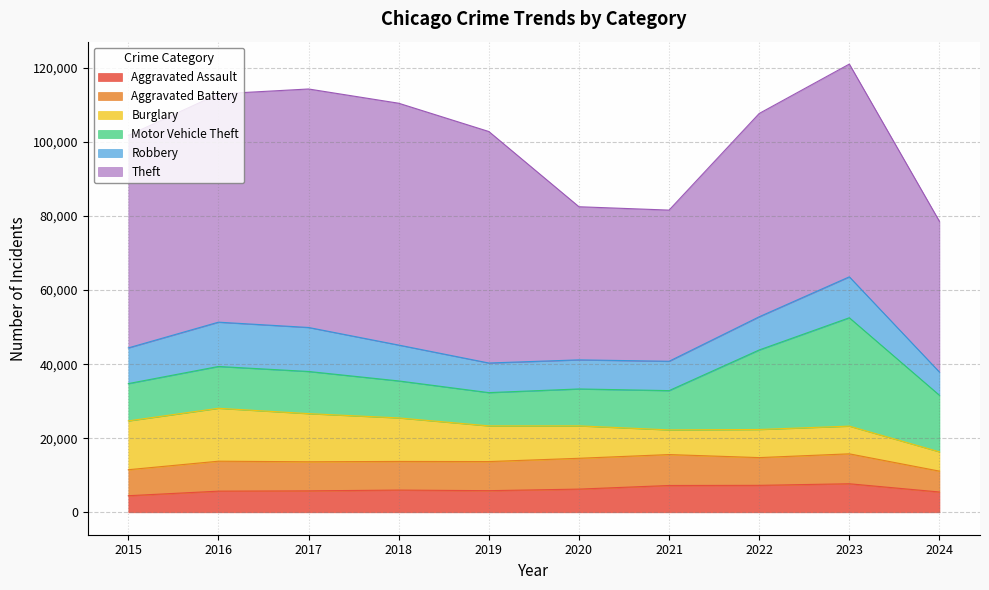

Does the chart have visible grid lines?

Yes